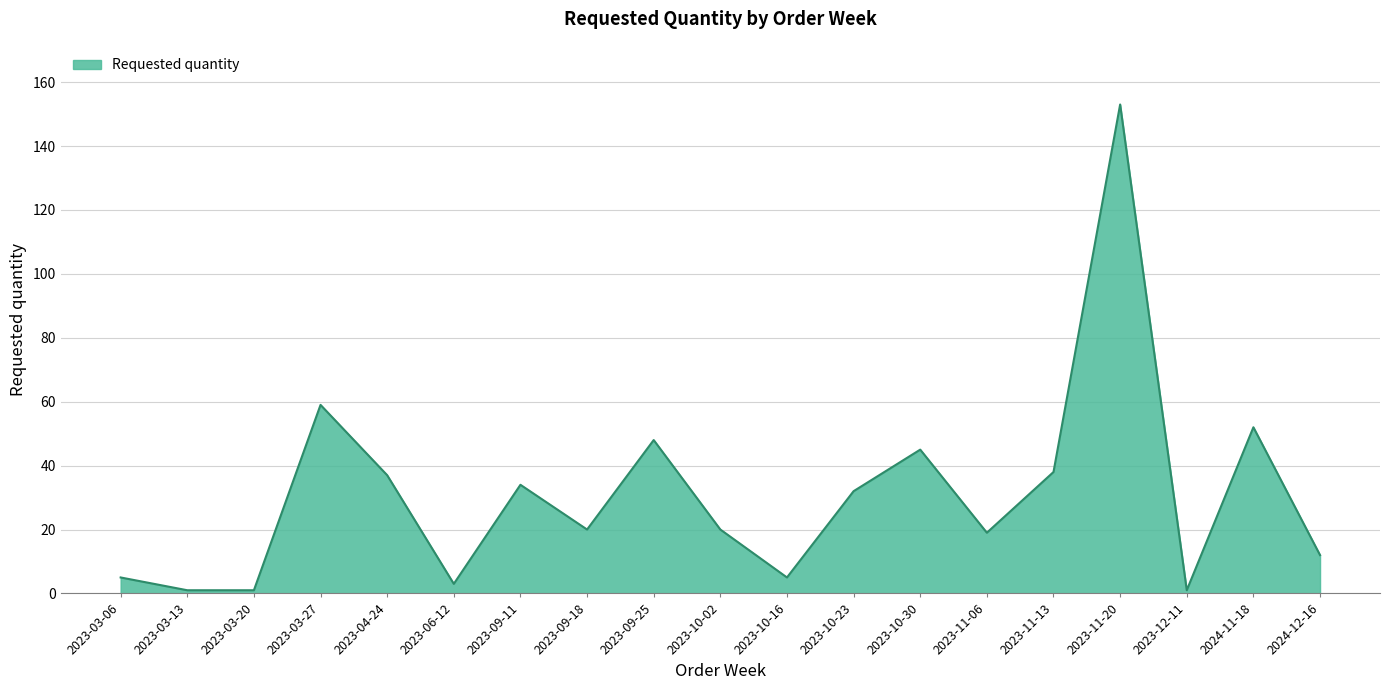

What is the greatest value displayed?

153